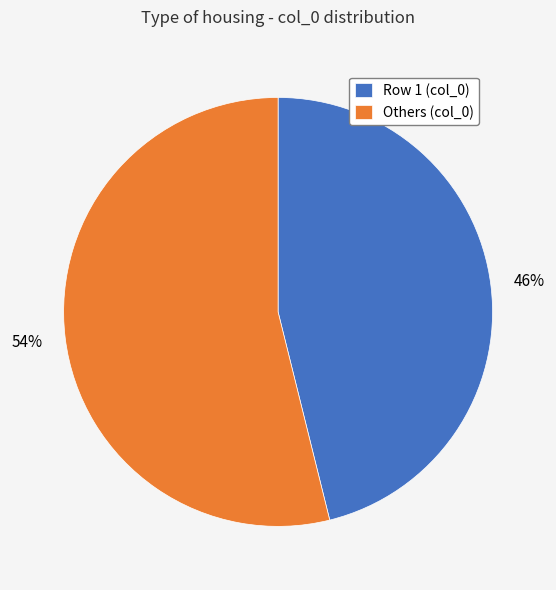

To the nearest percent, what portion does Others (col_0) represent?

54%